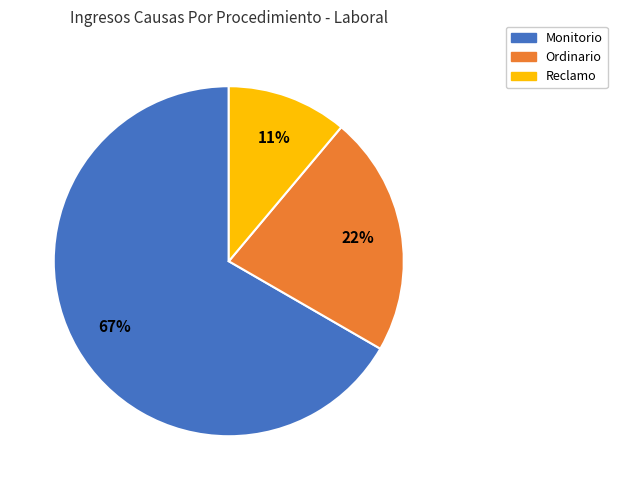

Is there any slice that represents more than half of the pie?

Yes